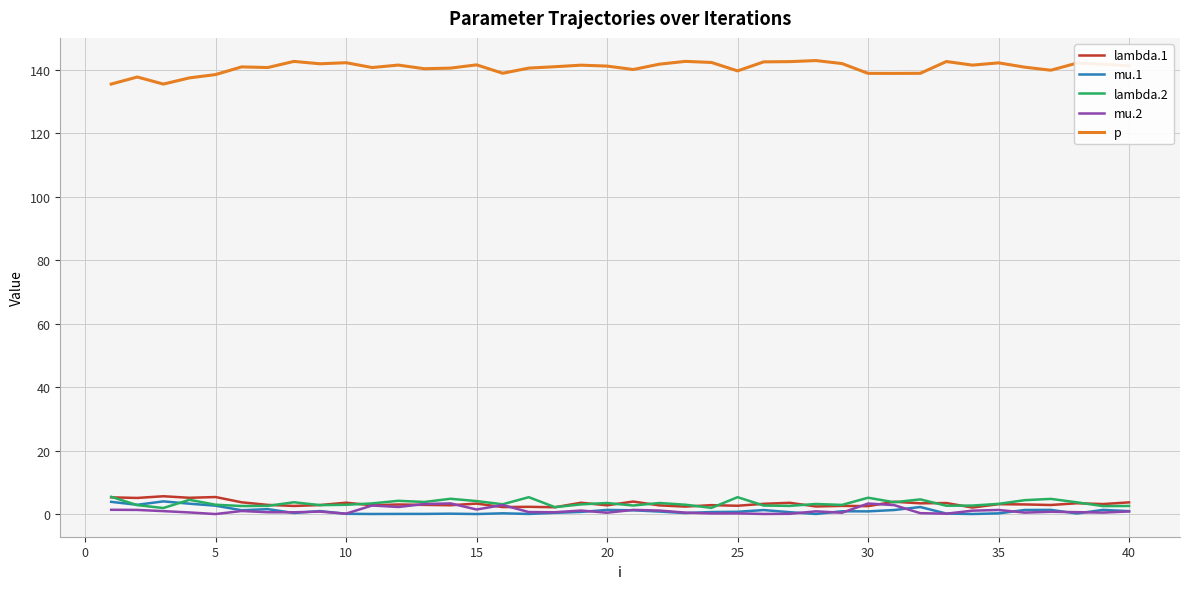

True or false: mu.1 and p intersect in this chart.

False